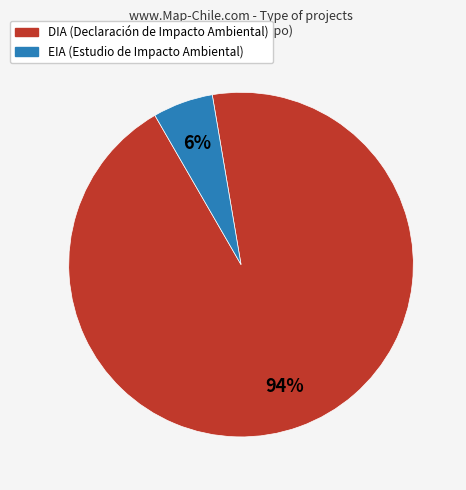

Is EIA the majority of the pie?

No